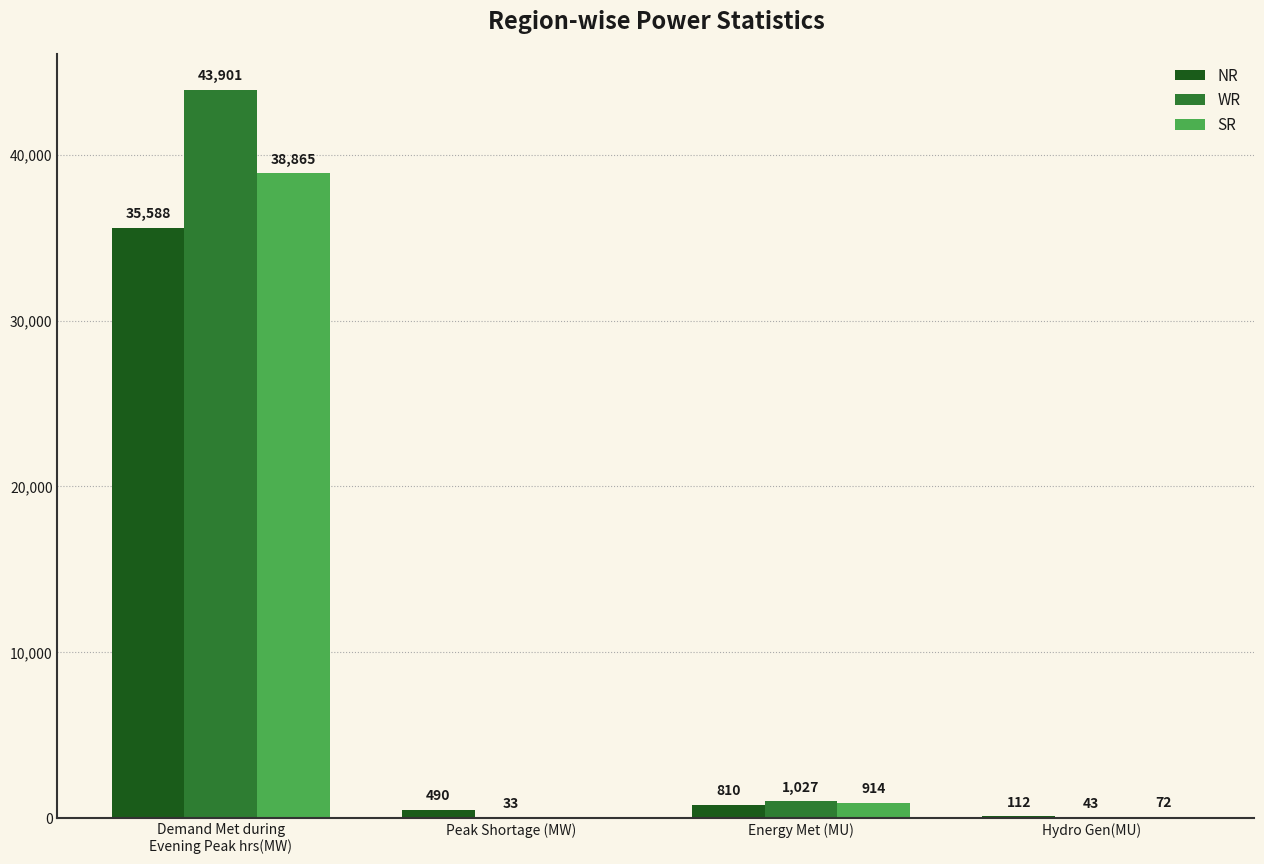

What is the sum of all SR values?

39851